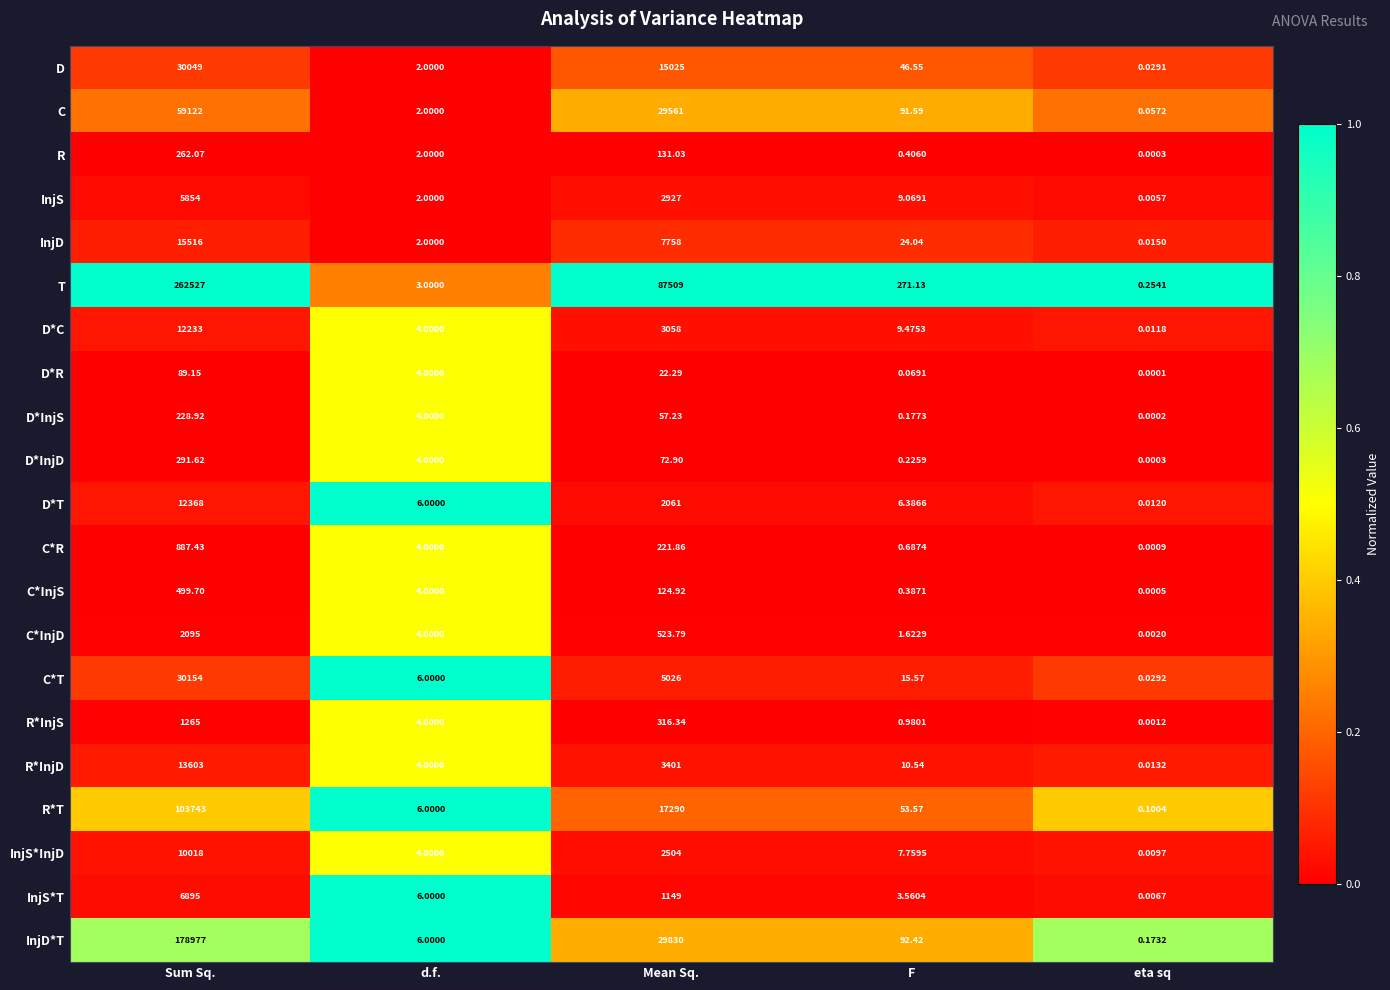

Between d.f. and F, which series saw the biggest shift?

T